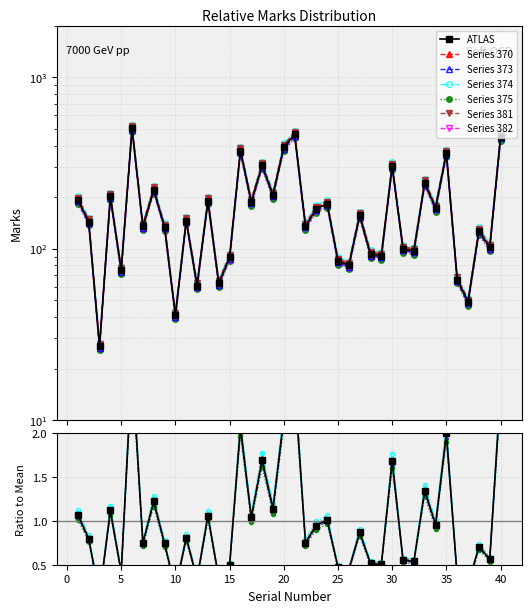

What is the value of the Avg_line point at the 23rd from the left?

174.4